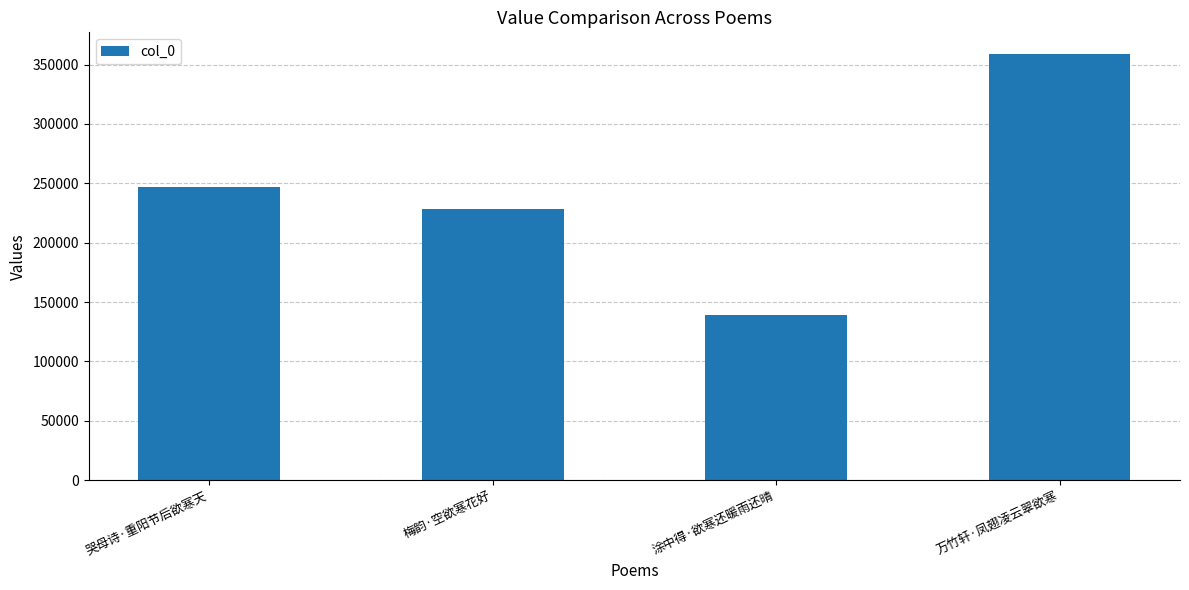

What is the smallest value displayed?

139163